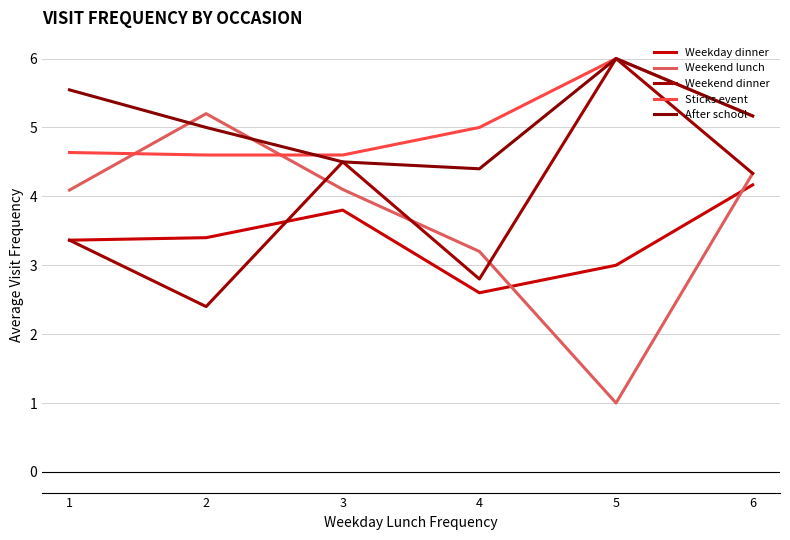

Which has a higher value, 5 or 1?

1